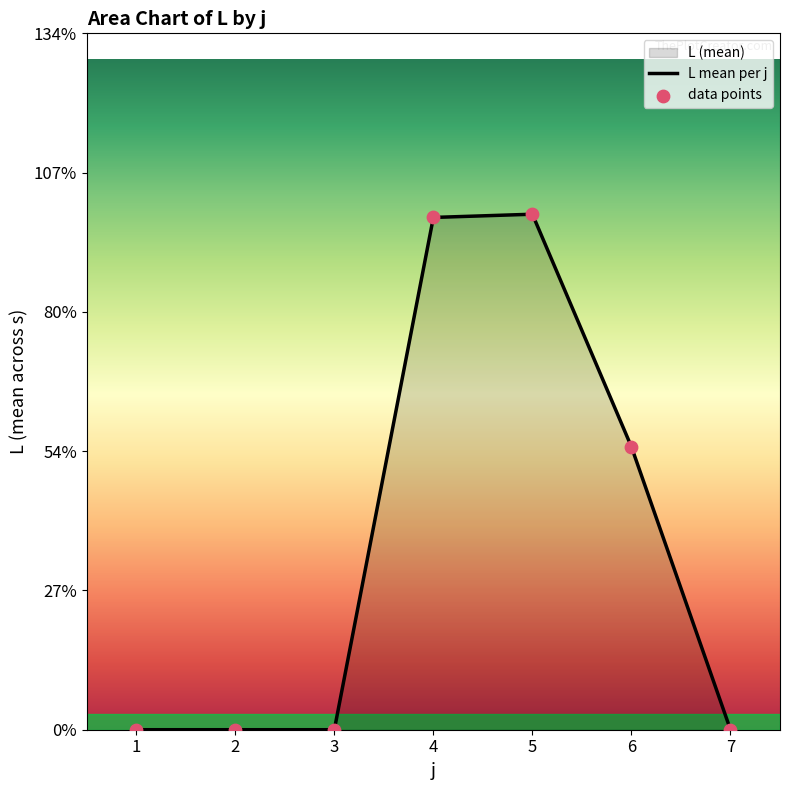

Is the value of L mean per j at 4 greater than the value of data points at 7?

Yes